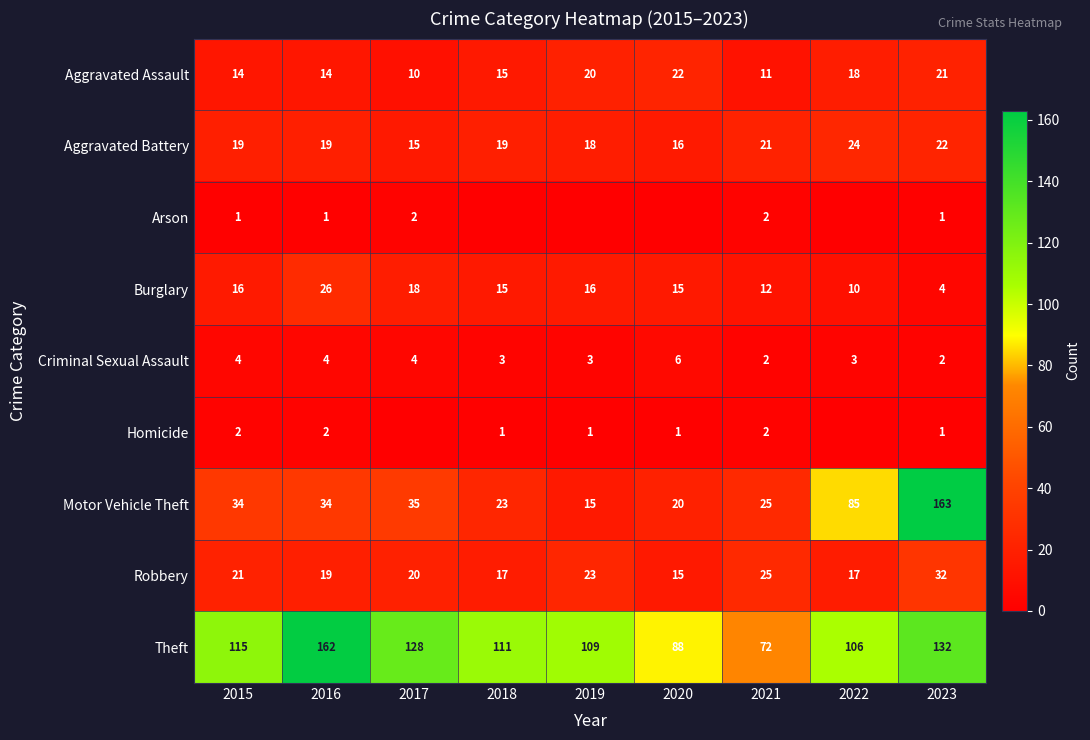

What is the difference between the highest and lowest values at 2021?

70